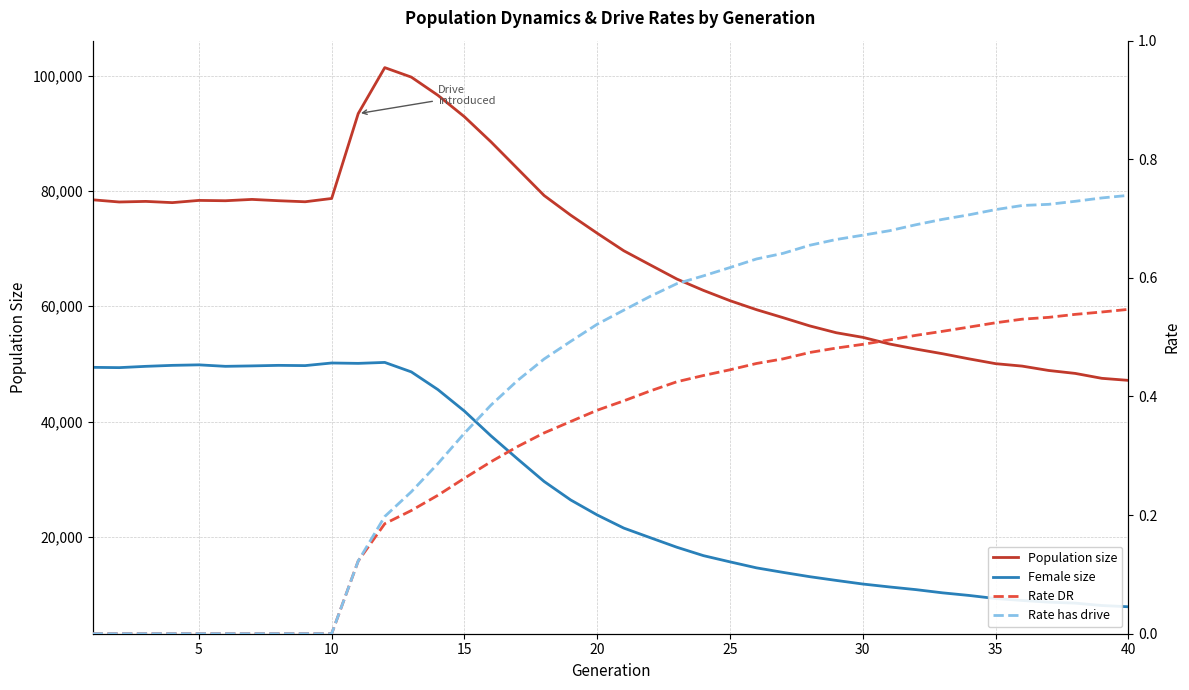

How many data points in Population size are less than 72667?

20